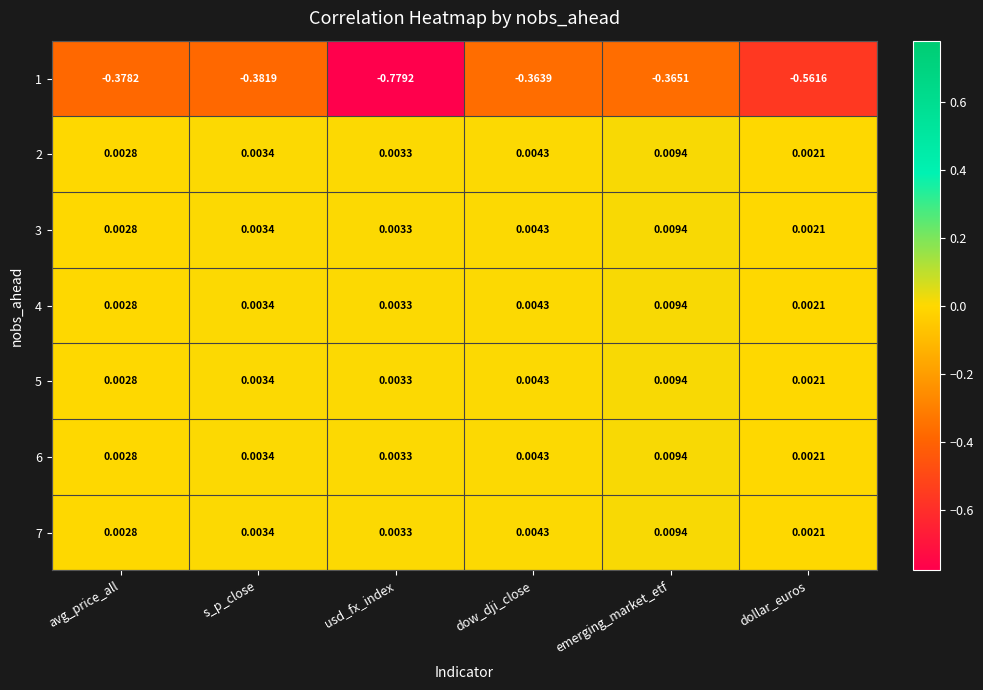

Which category has the highest value across all series?

emerging_market_etf